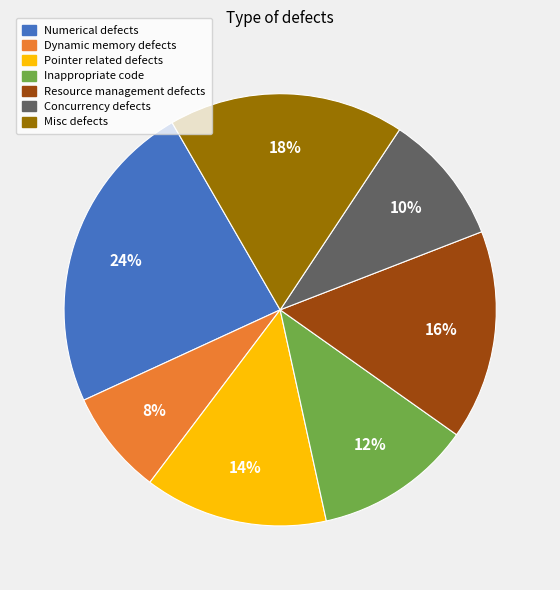

Is it true that Misc defects is 25% of the pie?

False